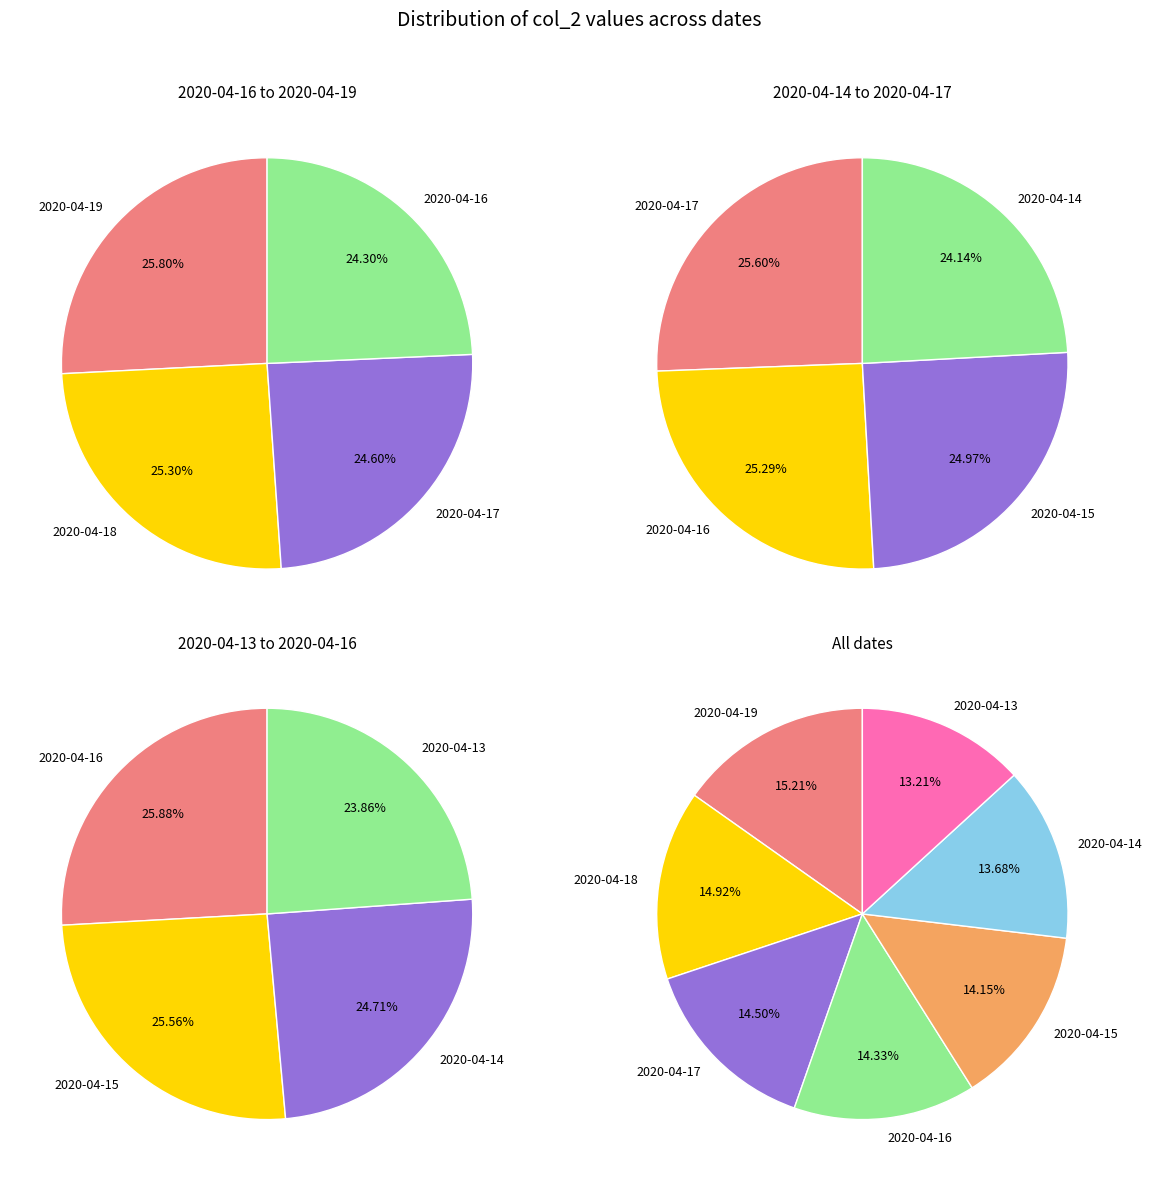

Is there a majority slice in this chart?

No